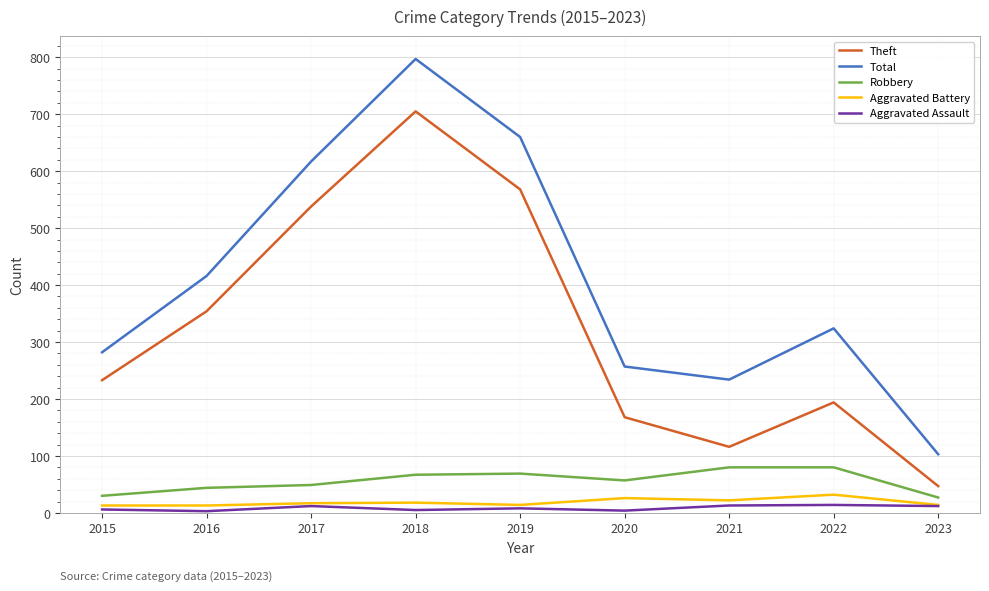

What is the maximum value shown in the chart?

797